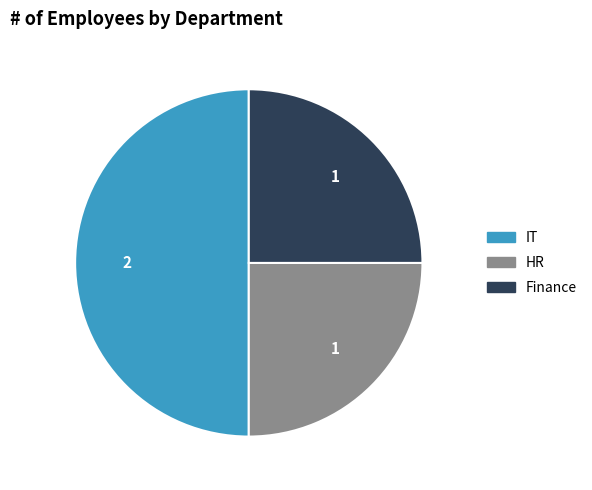

How many segments does this pie chart have?

3